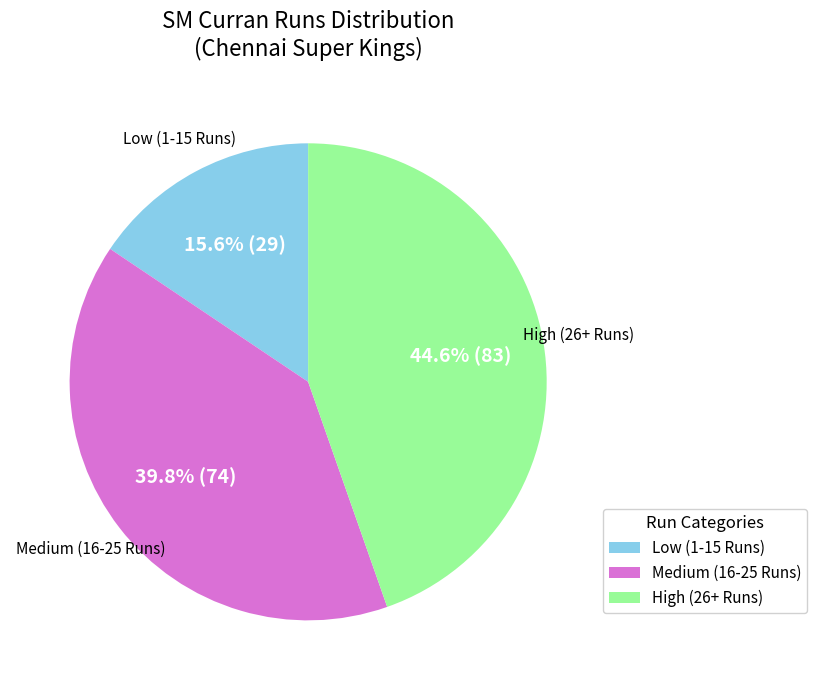

Is there a majority slice in this chart?

No